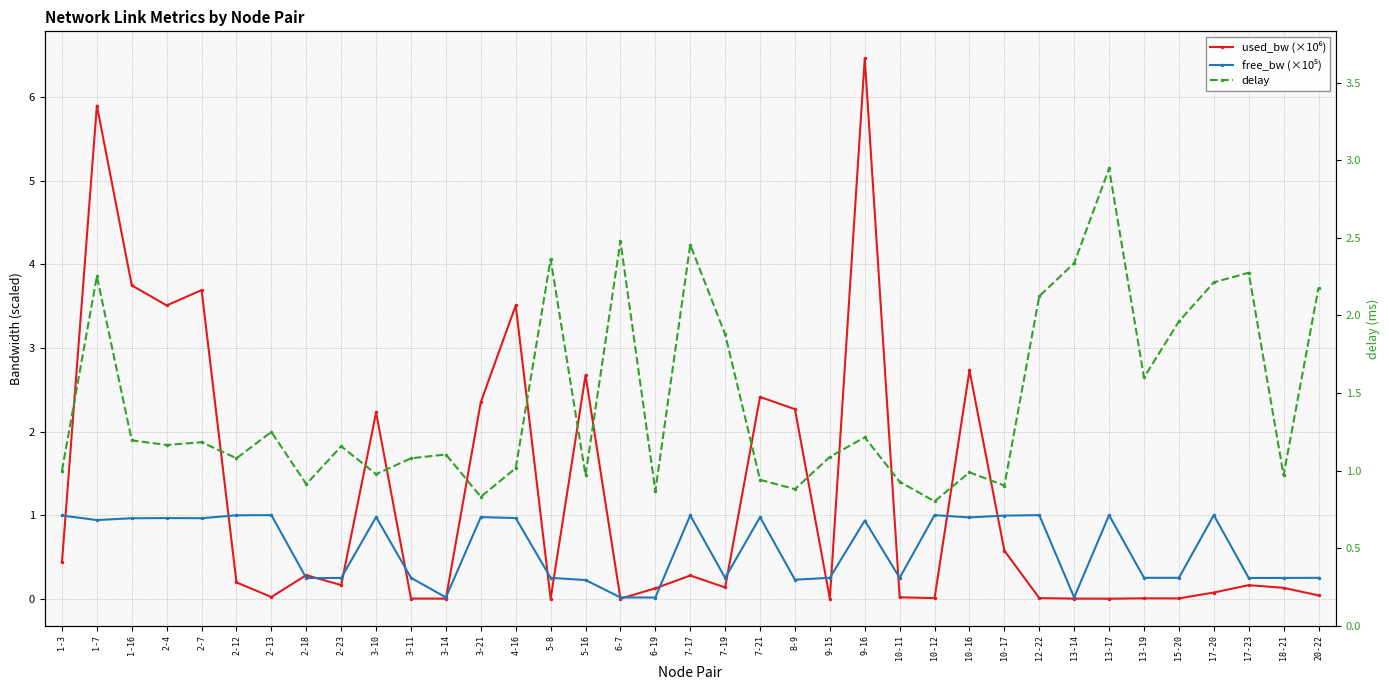

How many intersections are there between used_bw (×10⁶) and free_bw (×10⁵)?

18